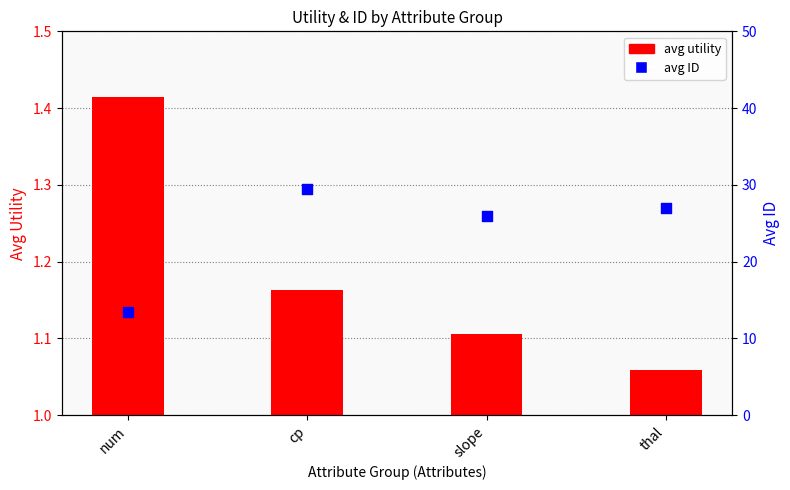

Is the value of avg ID at slope greater than the value of avg utility at thal?

Yes